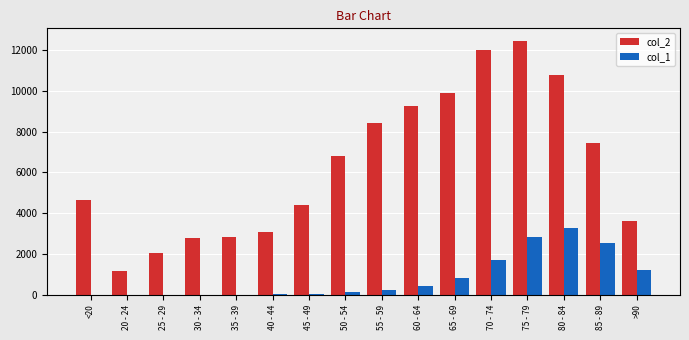

What is the average value of the col_1 series?

834